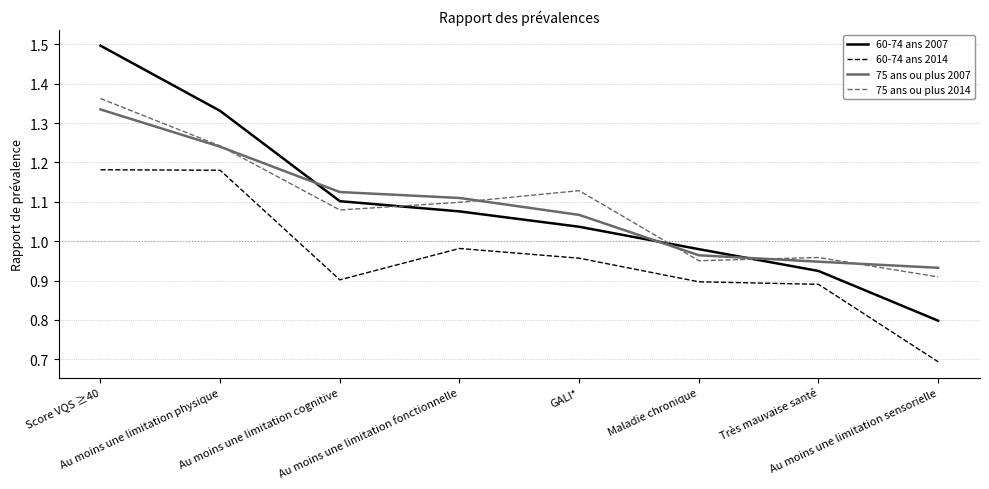

What is the minimum value shown in the chart?

0.7